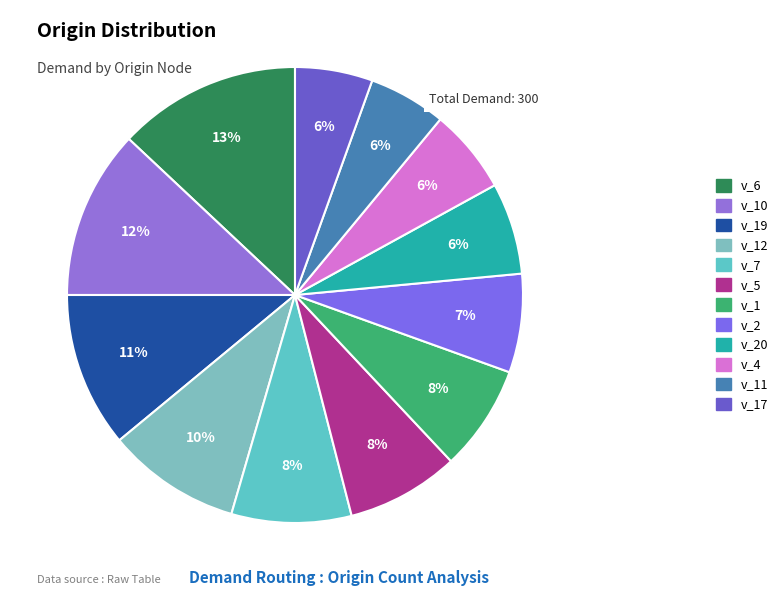

What percentage is the v_7 slice, to the nearest percent?

8%